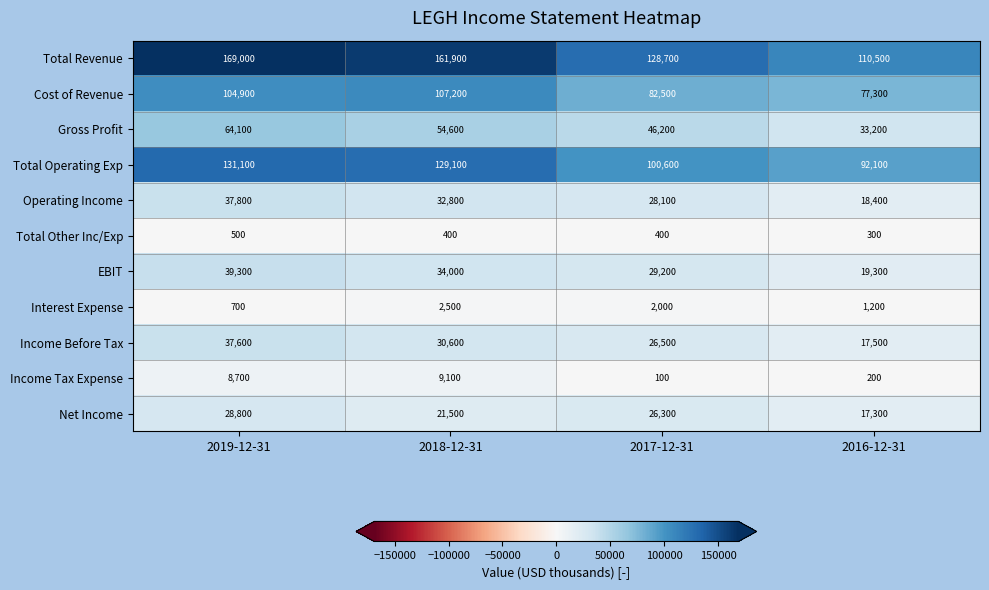

Which series has the largest total across all categories?

Total Revenue